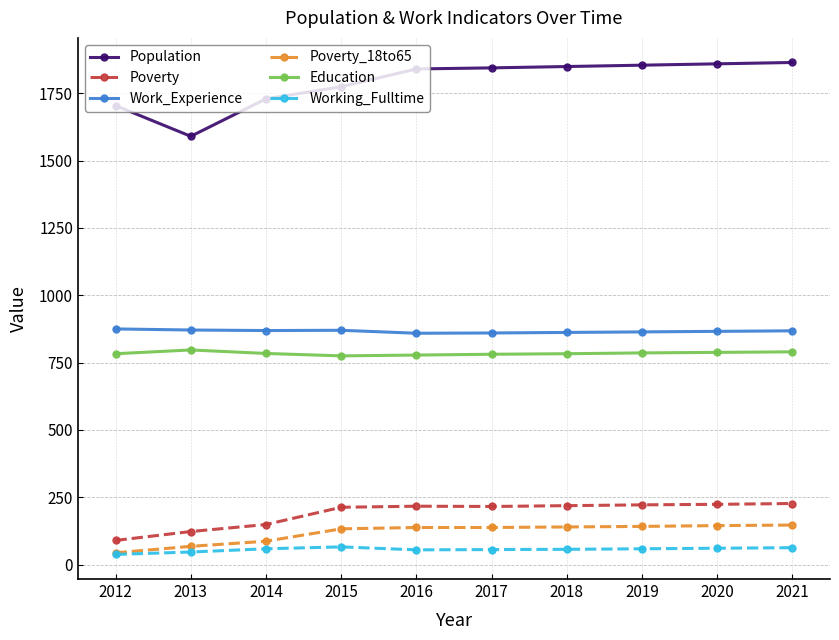

True or false: Working_Fulltime has a value of 56 at 2017.

True